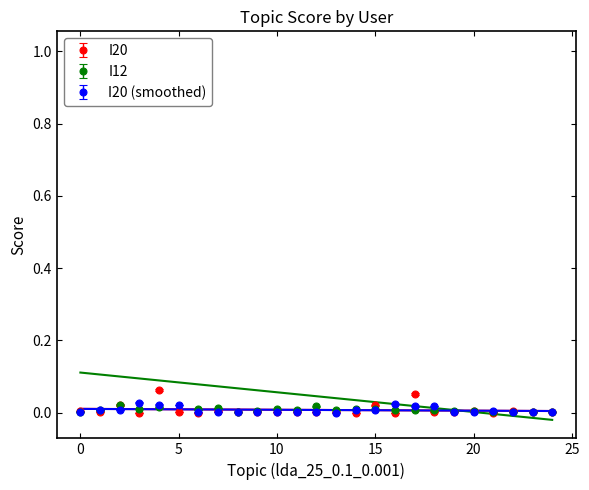

Where is the first local minimum for I12?

3